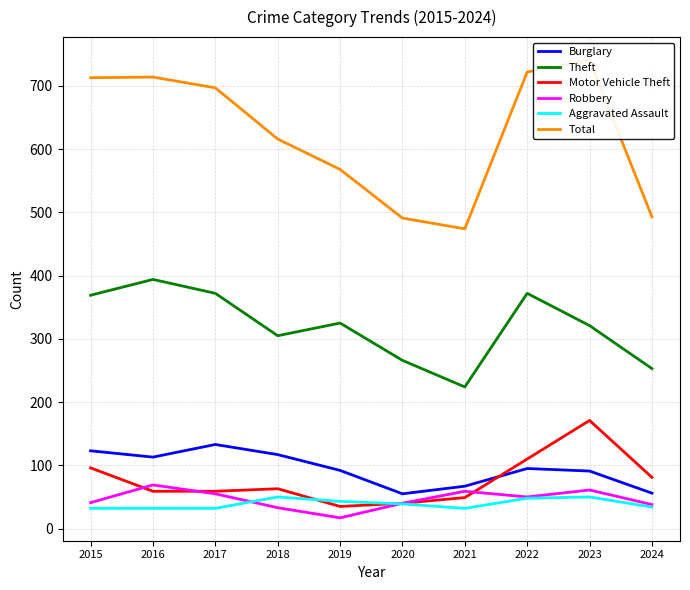

What is the difference between the highest and lowest values at 2017?

665